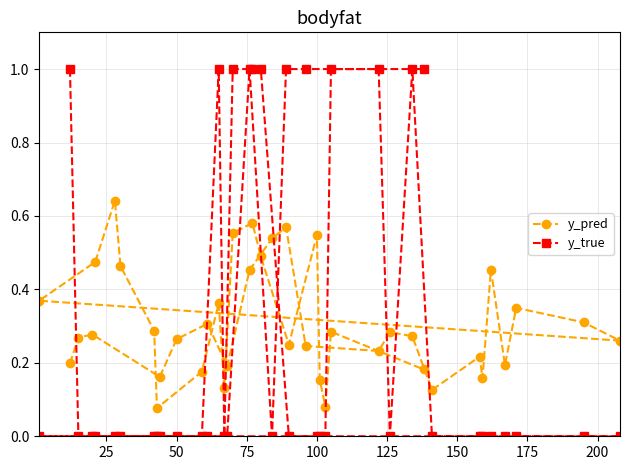

How many distinct data groups are displayed?

2